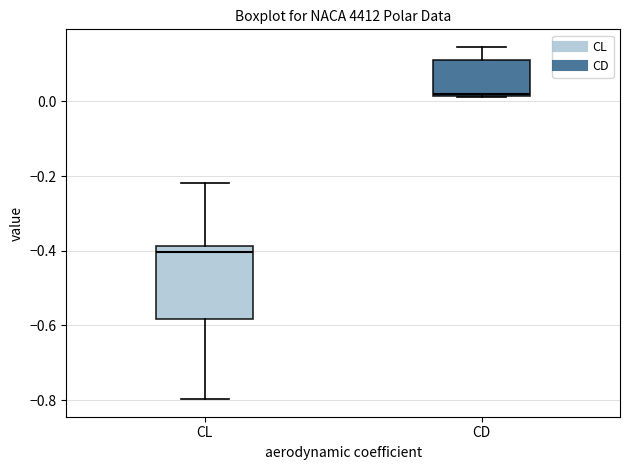

Reading left to right, transcribe this box plot: for each box, give where its median line is, the range the box spans, and where its two whiskers end, as read against the y-axis. The values are not printed on the chart, so give them approximately, as read against the axis.

CL: median -0.40, box -0.58 to -0.38, whiskers -0.80 to -0.22
CD: median 0.02, box 0.02 to 0.12, whiskers 0.02 to 0.14